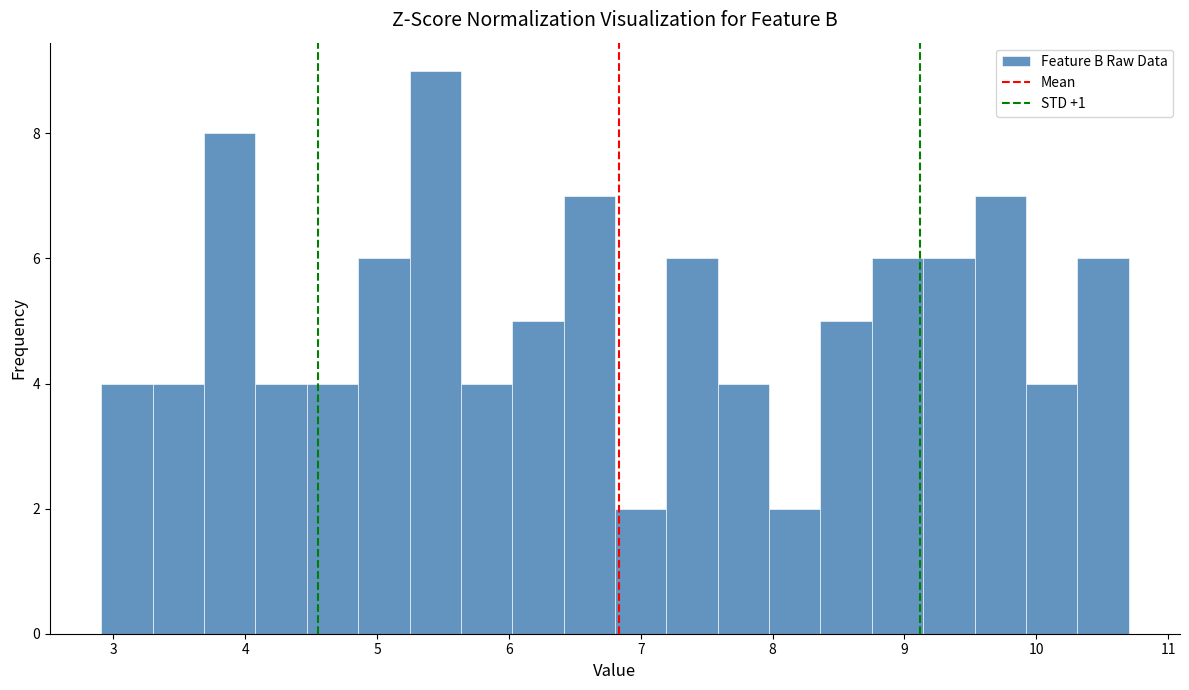

Read against the x-axis, roughly where is the centre of the tallest bar?

5.4